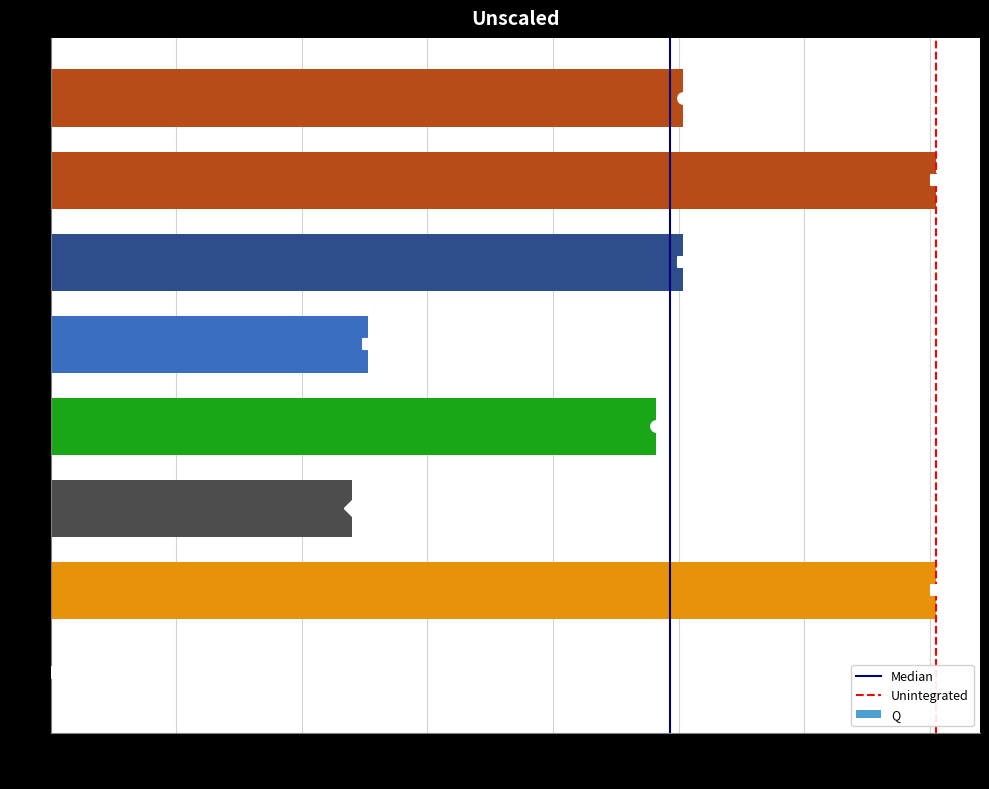

Approximately how many times larger is the value at 7 compared to 5?

1.0